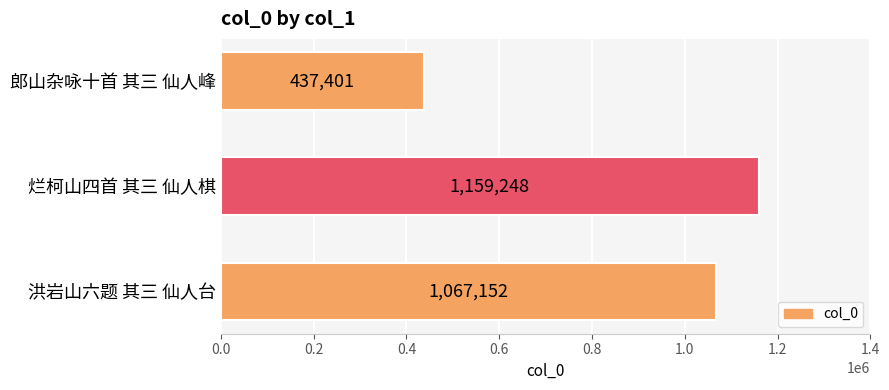

What is the average value?

887934